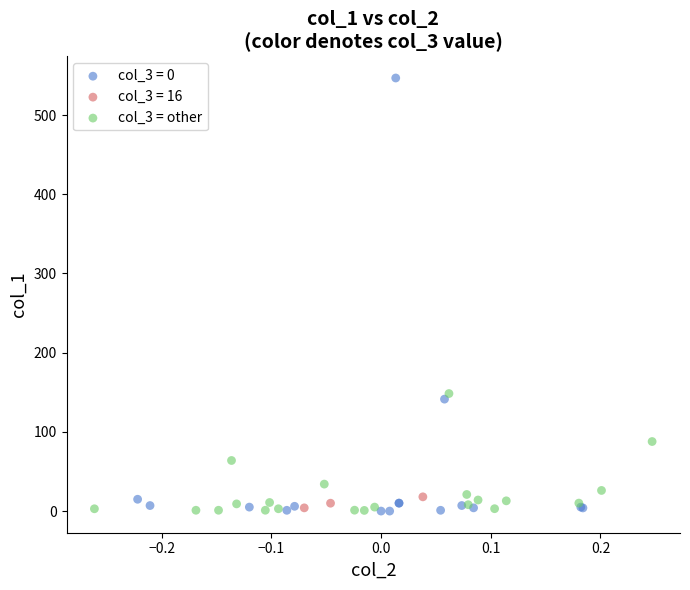

Which series has the widest spread of Y values?

col_3 = 0